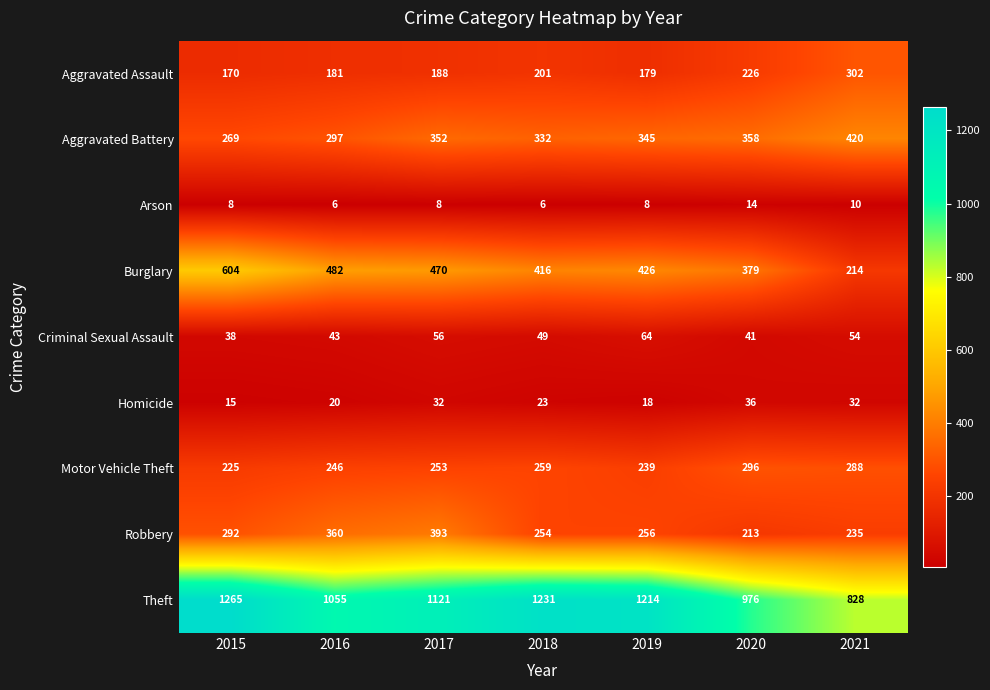

Between 2015 and 2021, which series saw the biggest shift?

Theft